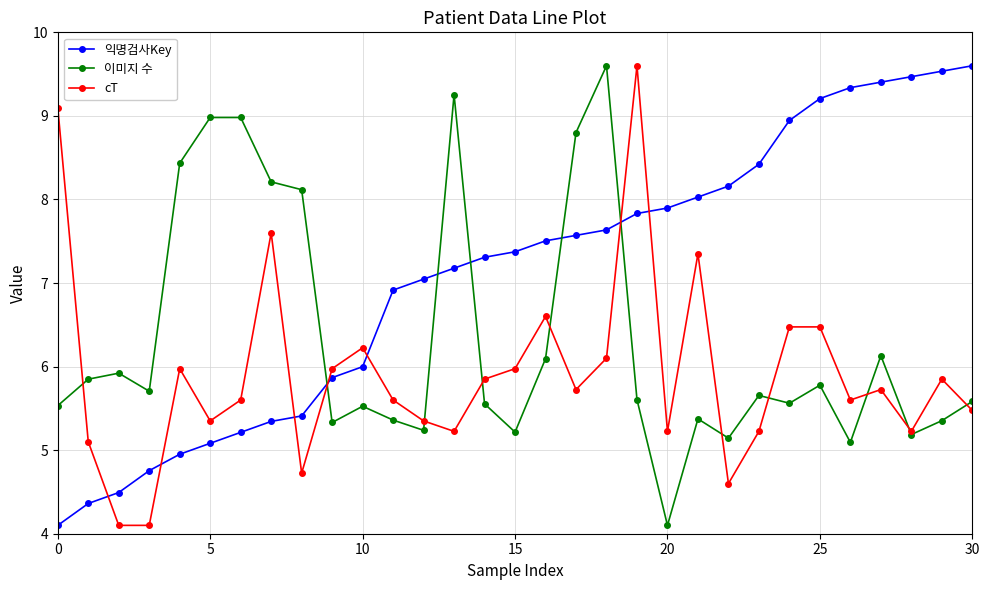

What is the maximum value for 익명검사Key?

9.6